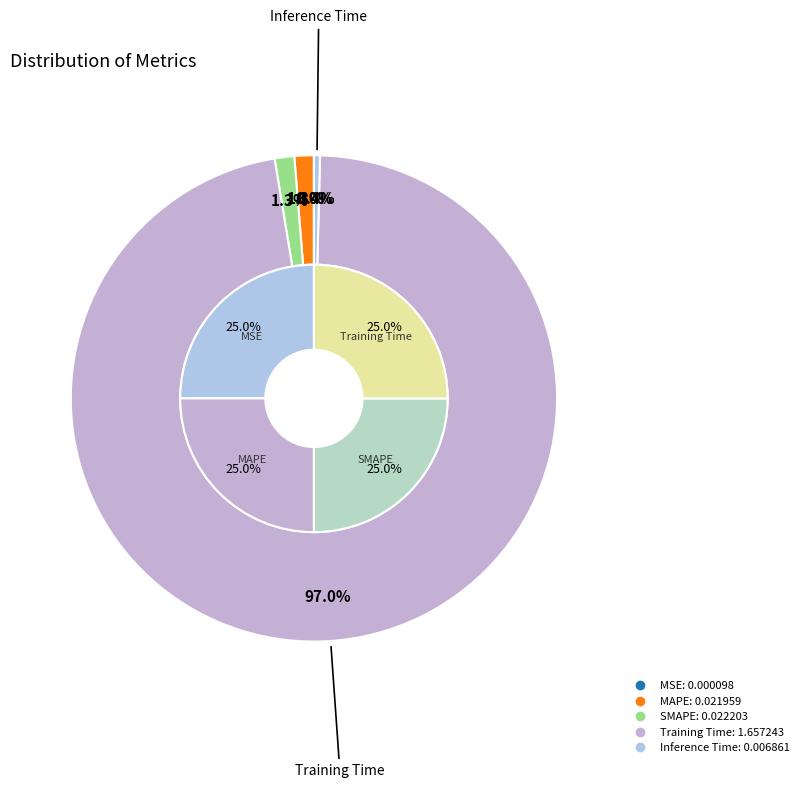

How much of the chart is everything except MAPE?

98.7%